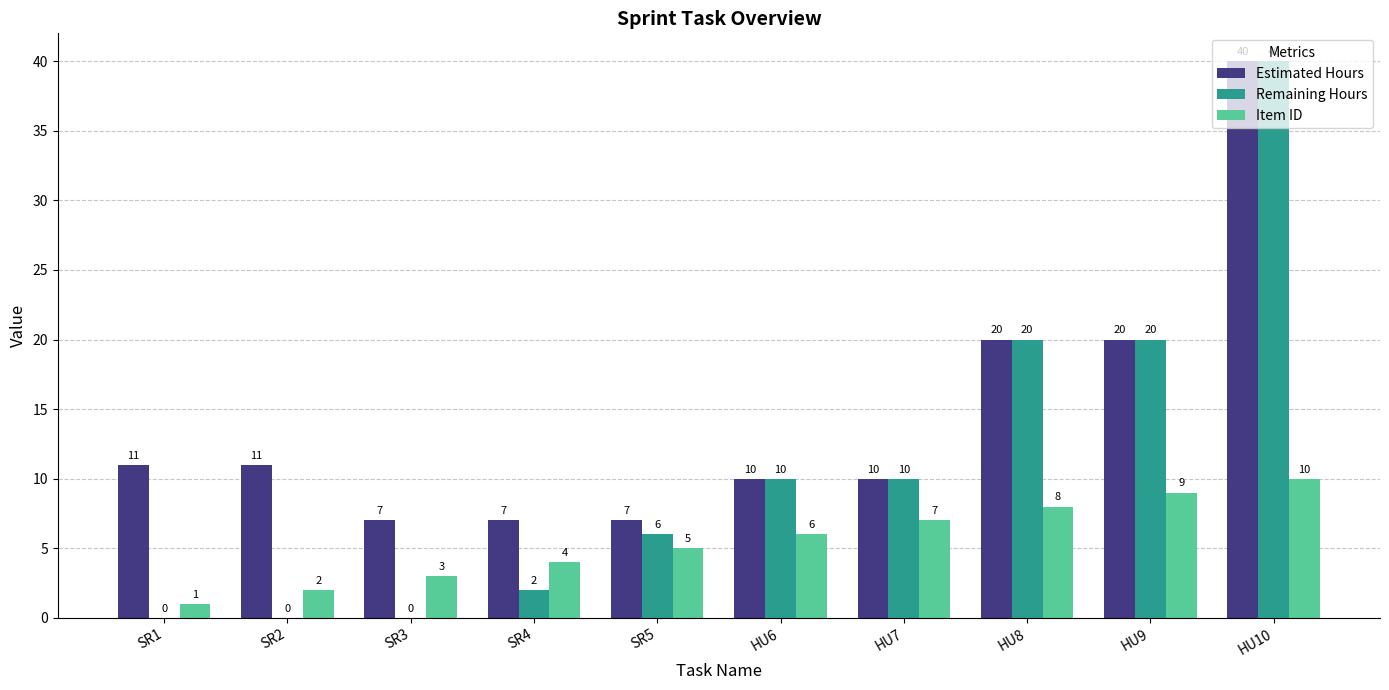

What is the maximum value shown in the chart?

40